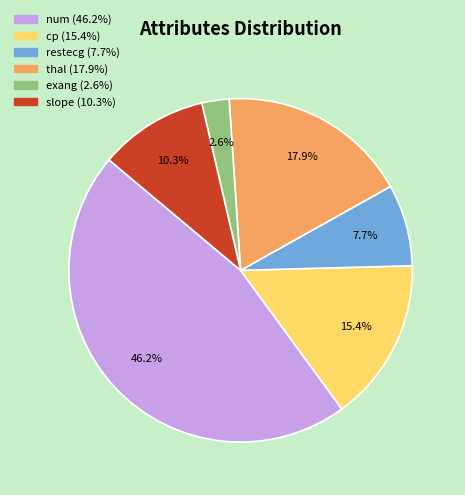

Which category has the smallest portion of the pie?

exang